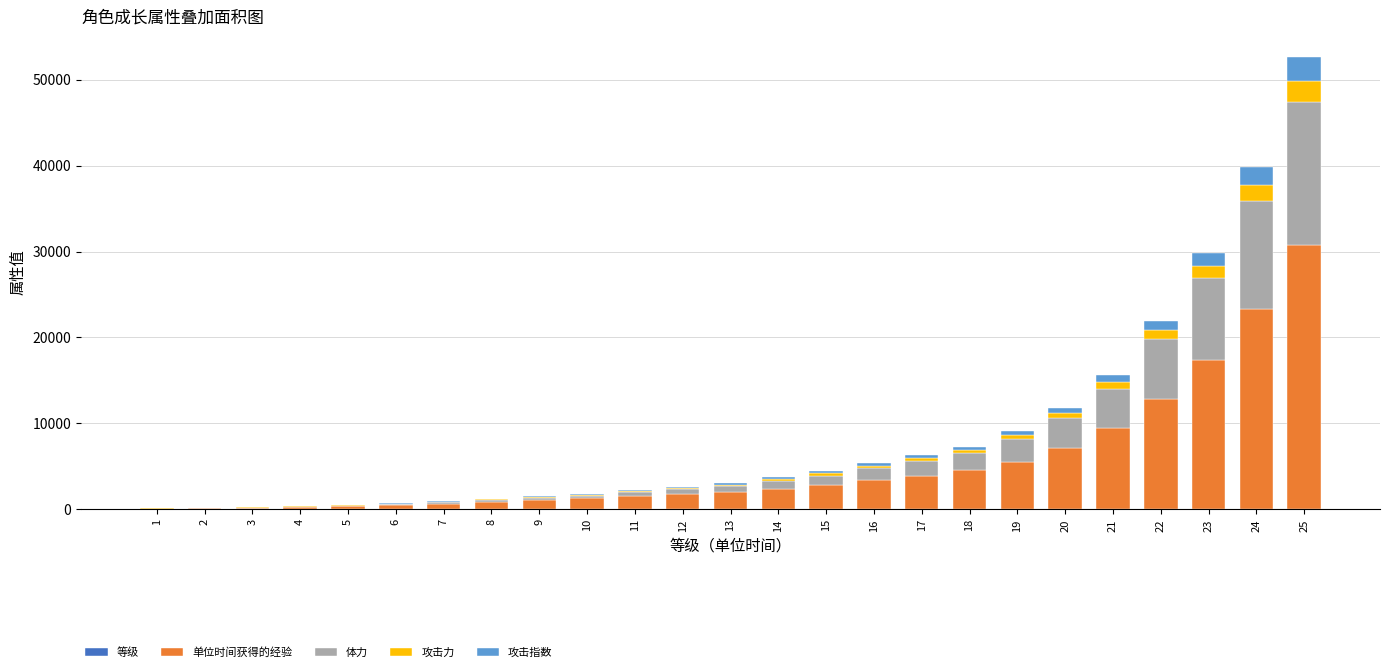

At which category is the sum across all series the highest?

25